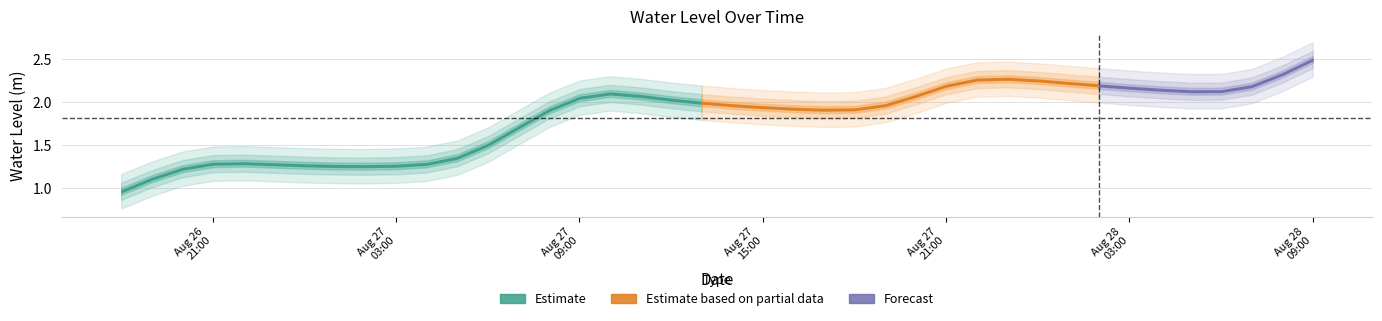

What is the label of the 11th point from the left?

2023-08-27 04:00:00